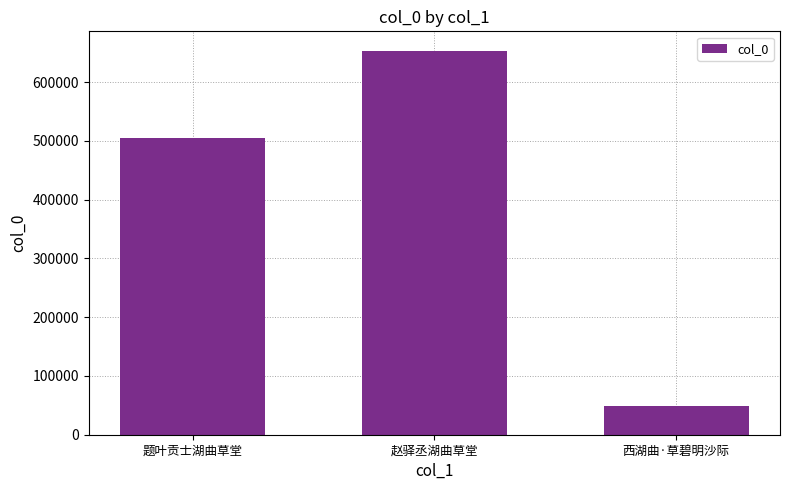

Which category has the lowest value across all series?

西湖曲·草碧明沙际